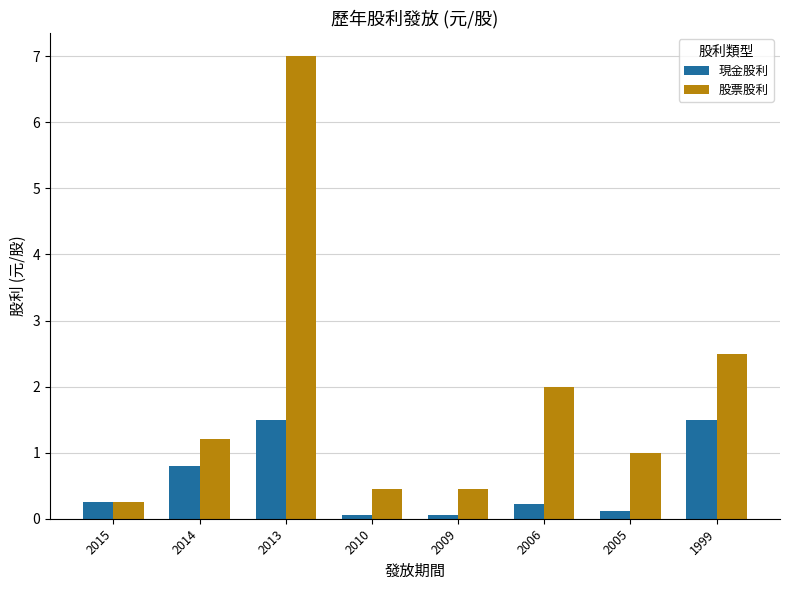

Is the value of 現金股利 at 2013 greater than the value of 股票股利 at 1999?

No